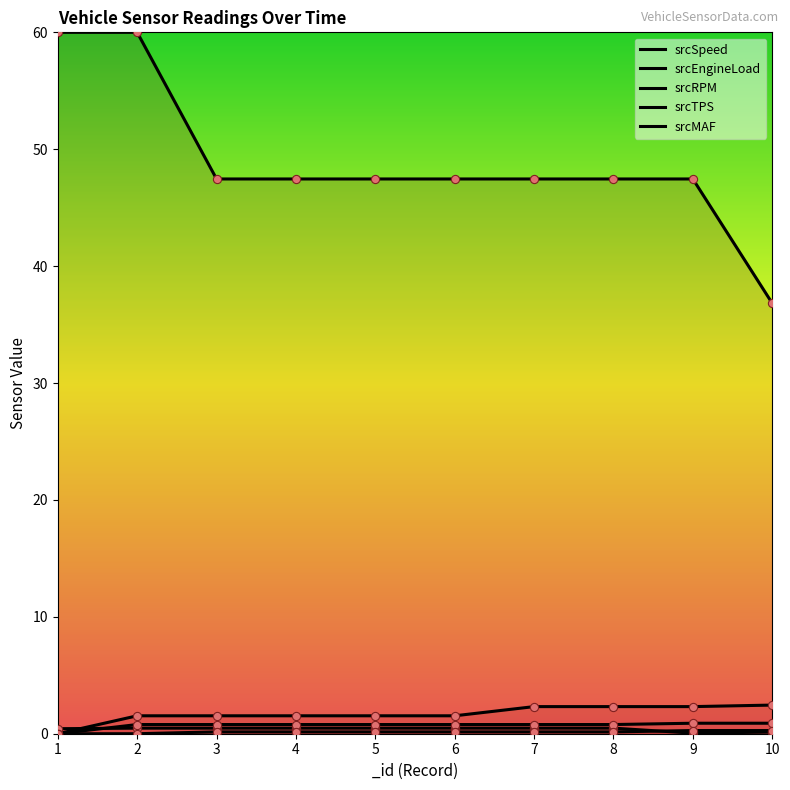

At how many categories does at least one series exceed 39?

9